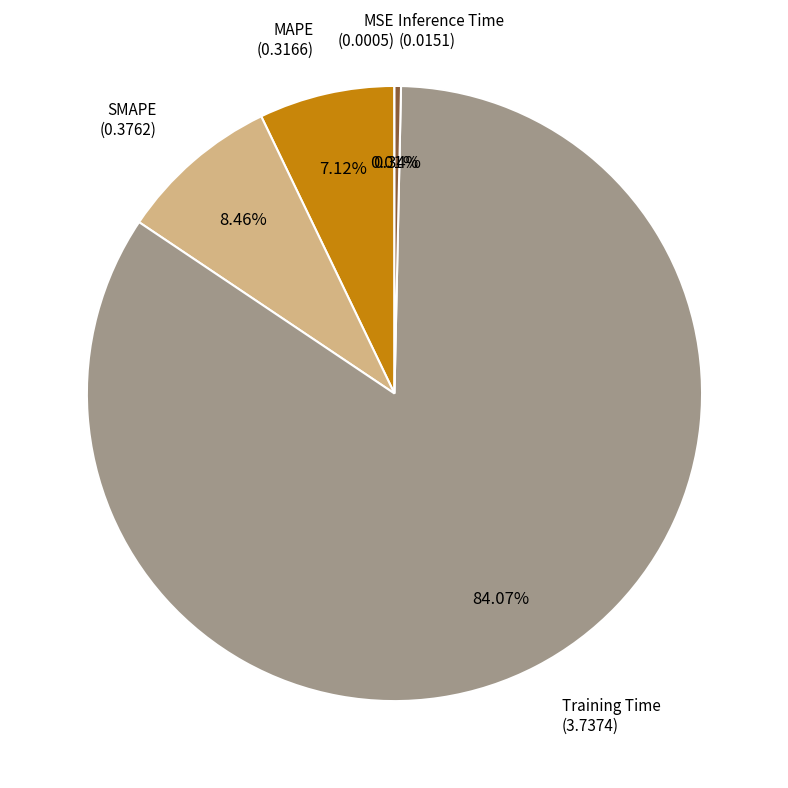

Do Training Time and SMAPE together represent more than half of the pie?

Yes